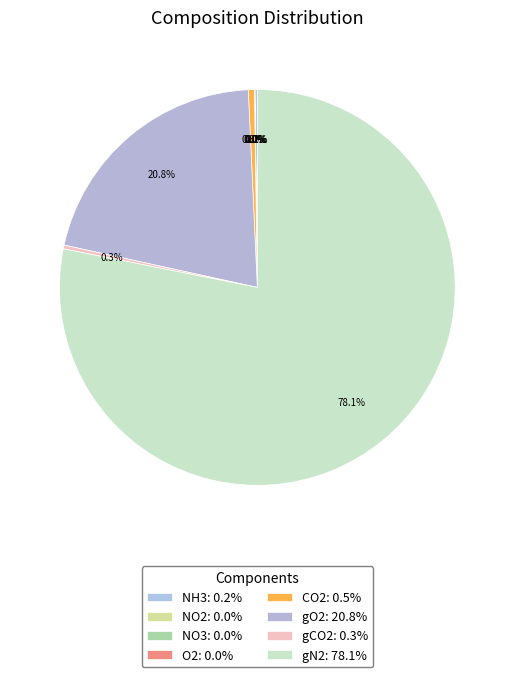

Does any single category account for the majority?

Yes